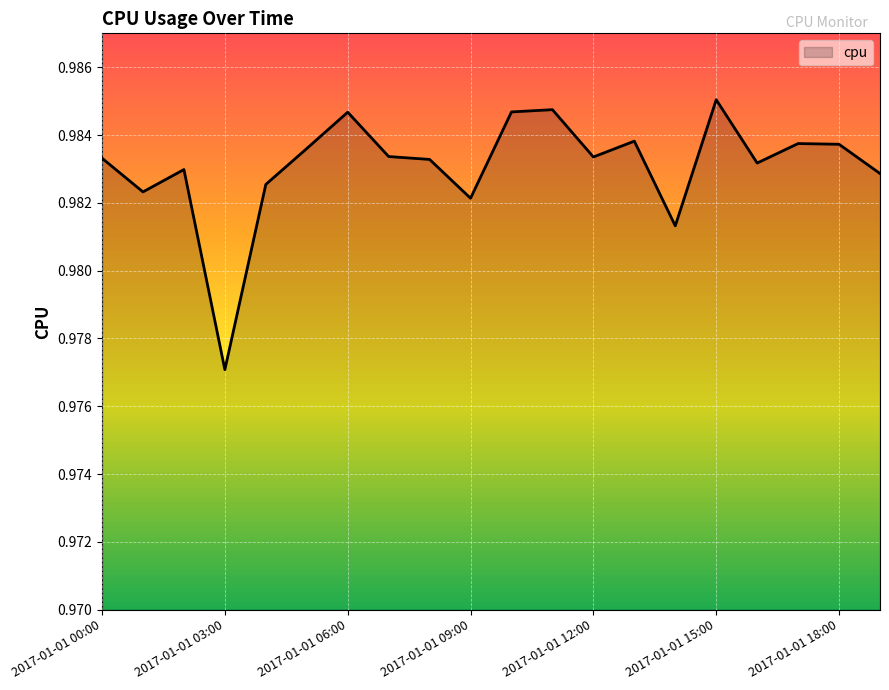

Is this an area chart (filled region under the line)?

Yes